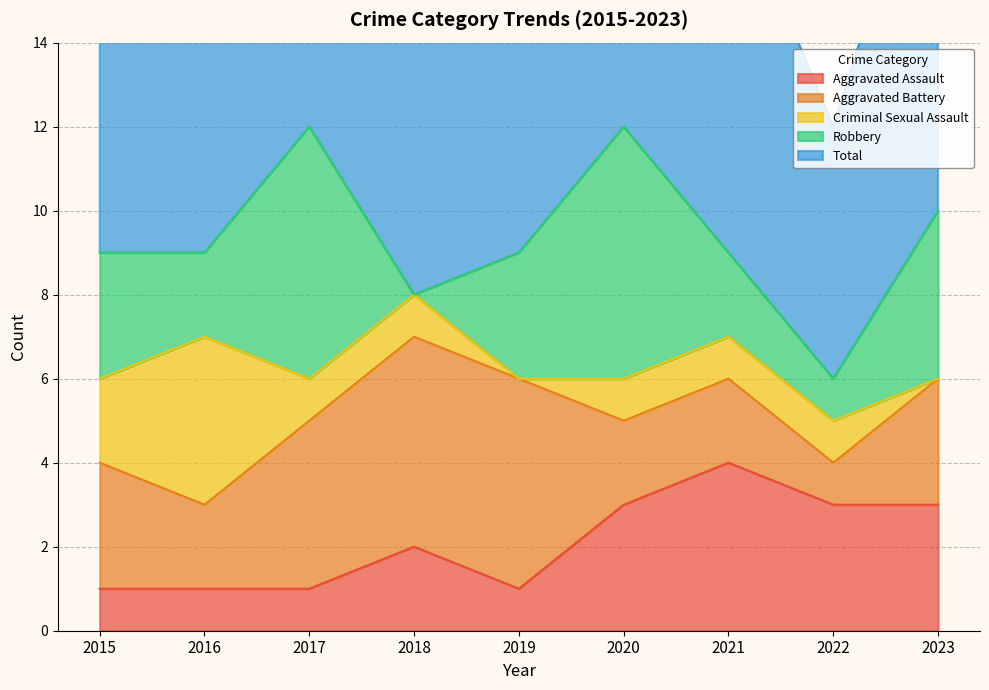

Which series ends up on top after the final intersection of Aggravated Battery and Robbery?

Robbery